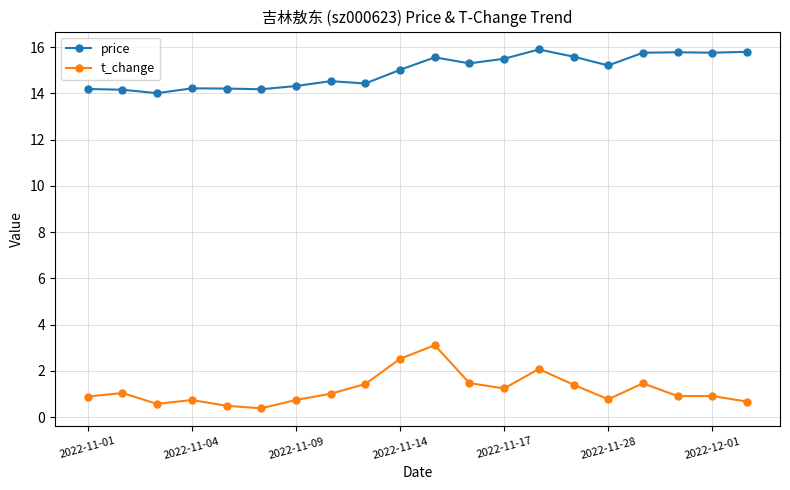

What is the average value of the t_change series?

1.2